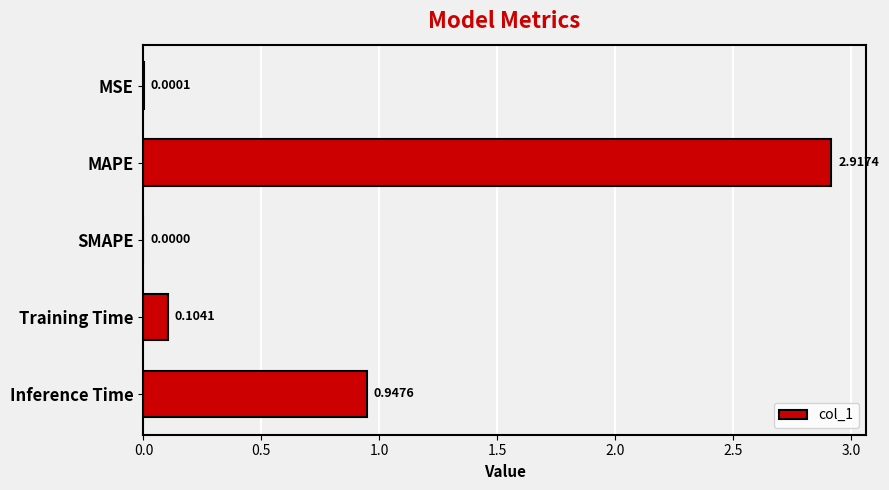

Where is the data nearest to the value 1?

Inference Time